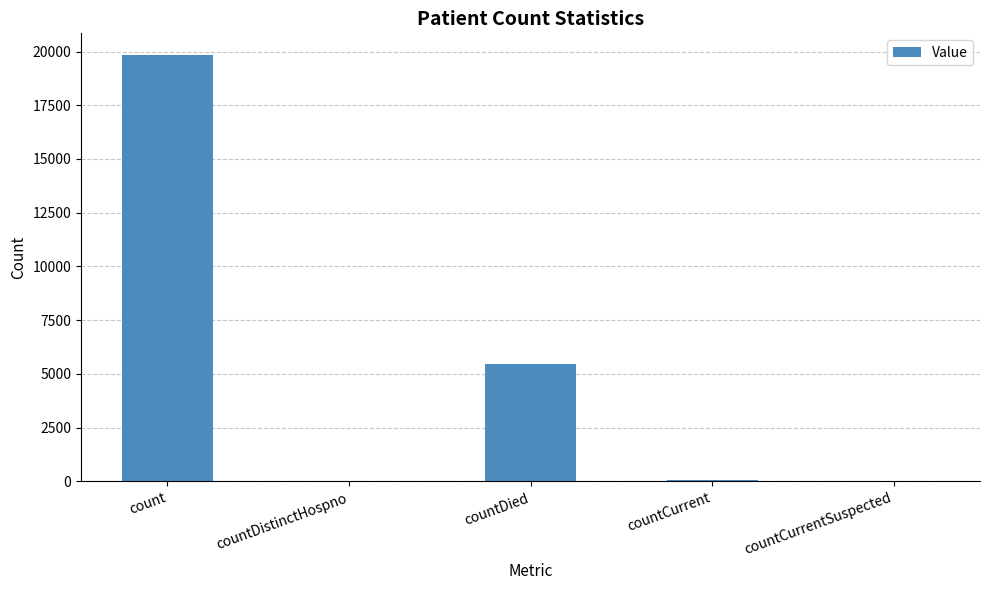

At which label is the value closest to 9926?

countDied